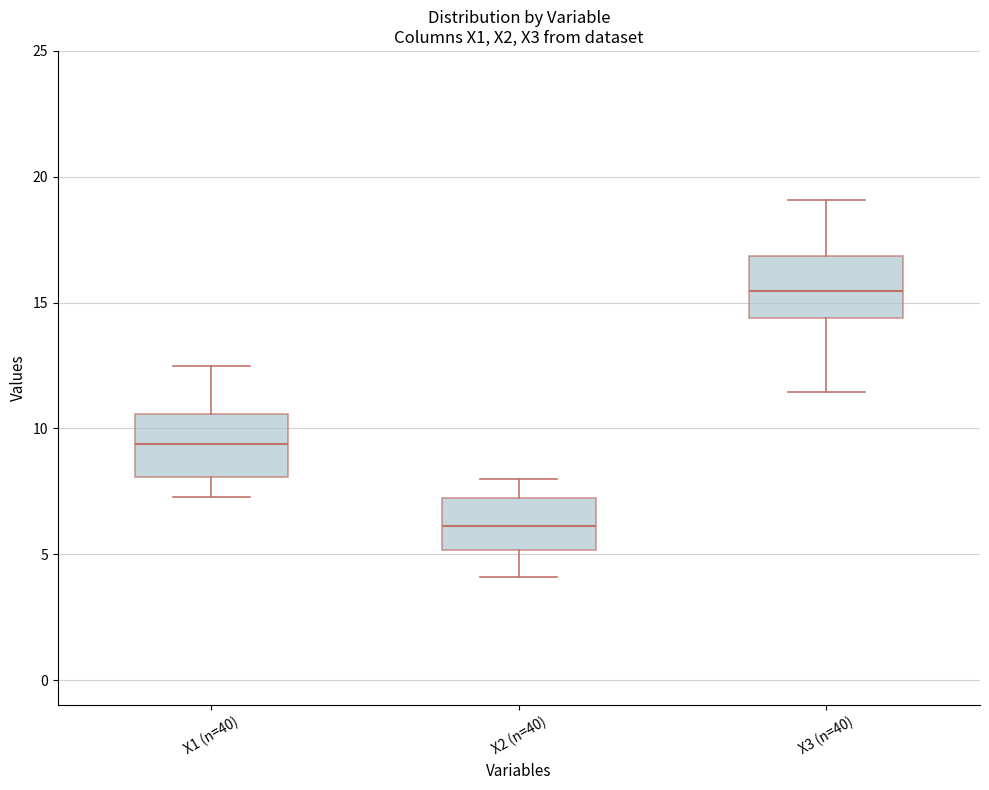

Reading left to right, transcribe this box plot: for each box, give where its median line is, the range the box spans, and where its two whiskers end, as read against the y-axis. The values are not printed on the chart, so give them approximately, as read against the axis.

X1 (n=40): median 9.5, box 8.0 to 10.5, whiskers 7.5 to 12.5
X2 (n=40): median 6.0, box 5.0 to 7.0, whiskers 4.0 to 8.0
X3 (n=40): median 15.5, box 14.5 to 17.0, whiskers 11.5 to 19.0